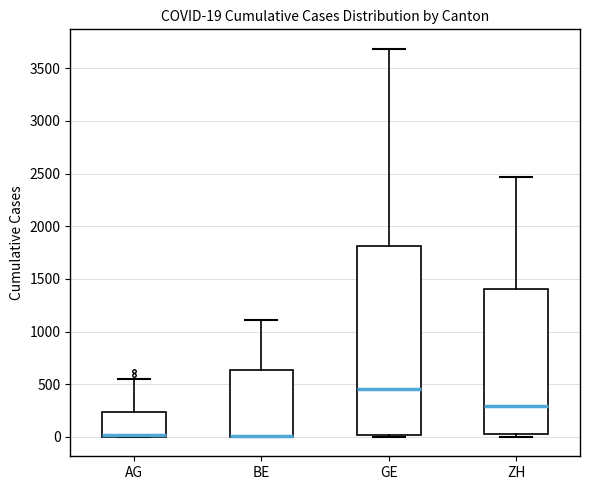

Which box is the tallest, from its lower edge to its upper edge?

GE